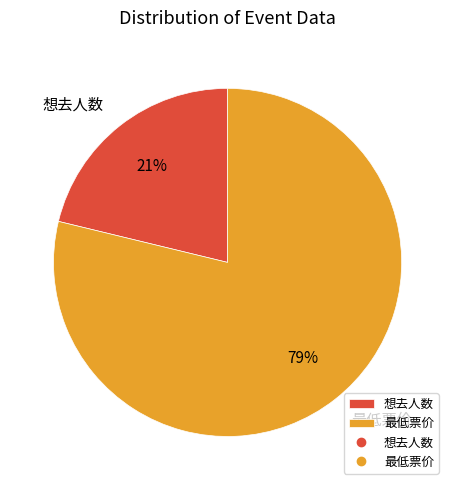

Which category accounts for the majority?

最低票价